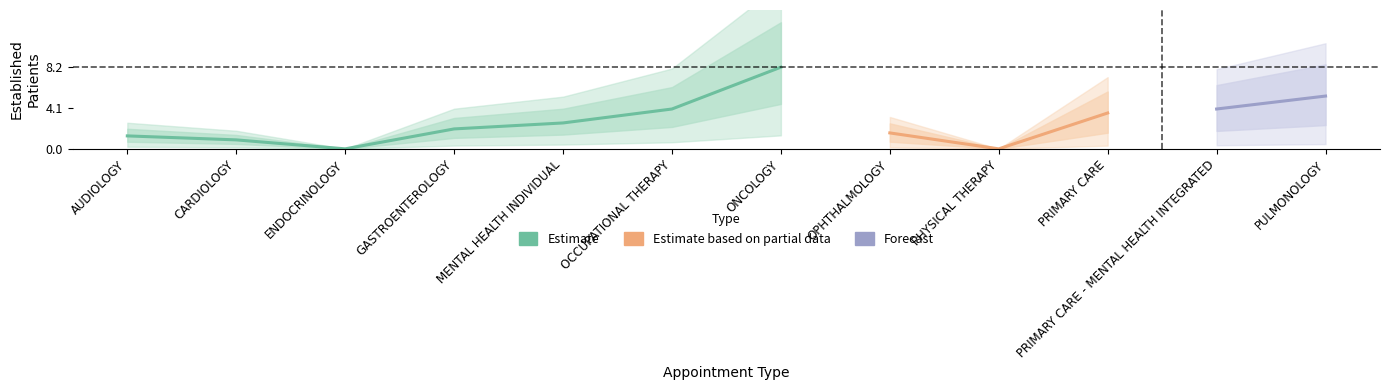

How many categories are shown in the chart?

12